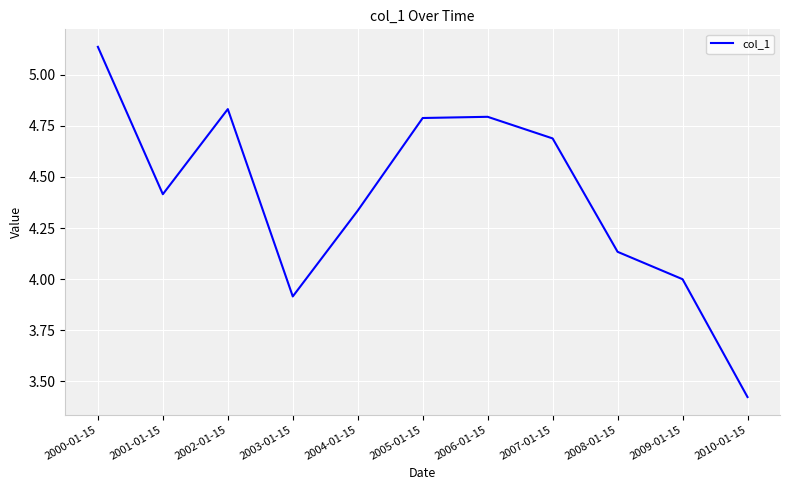

Which label corresponds to the largest value in the chart?

2000-01-15